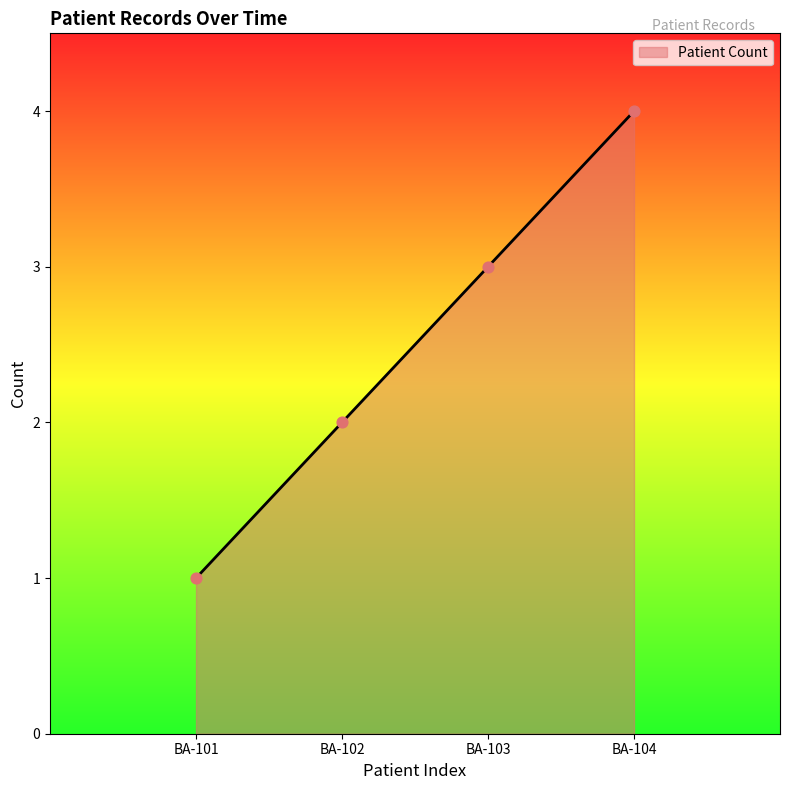

Between BA-102 and BA-101, which is larger?

BA-102